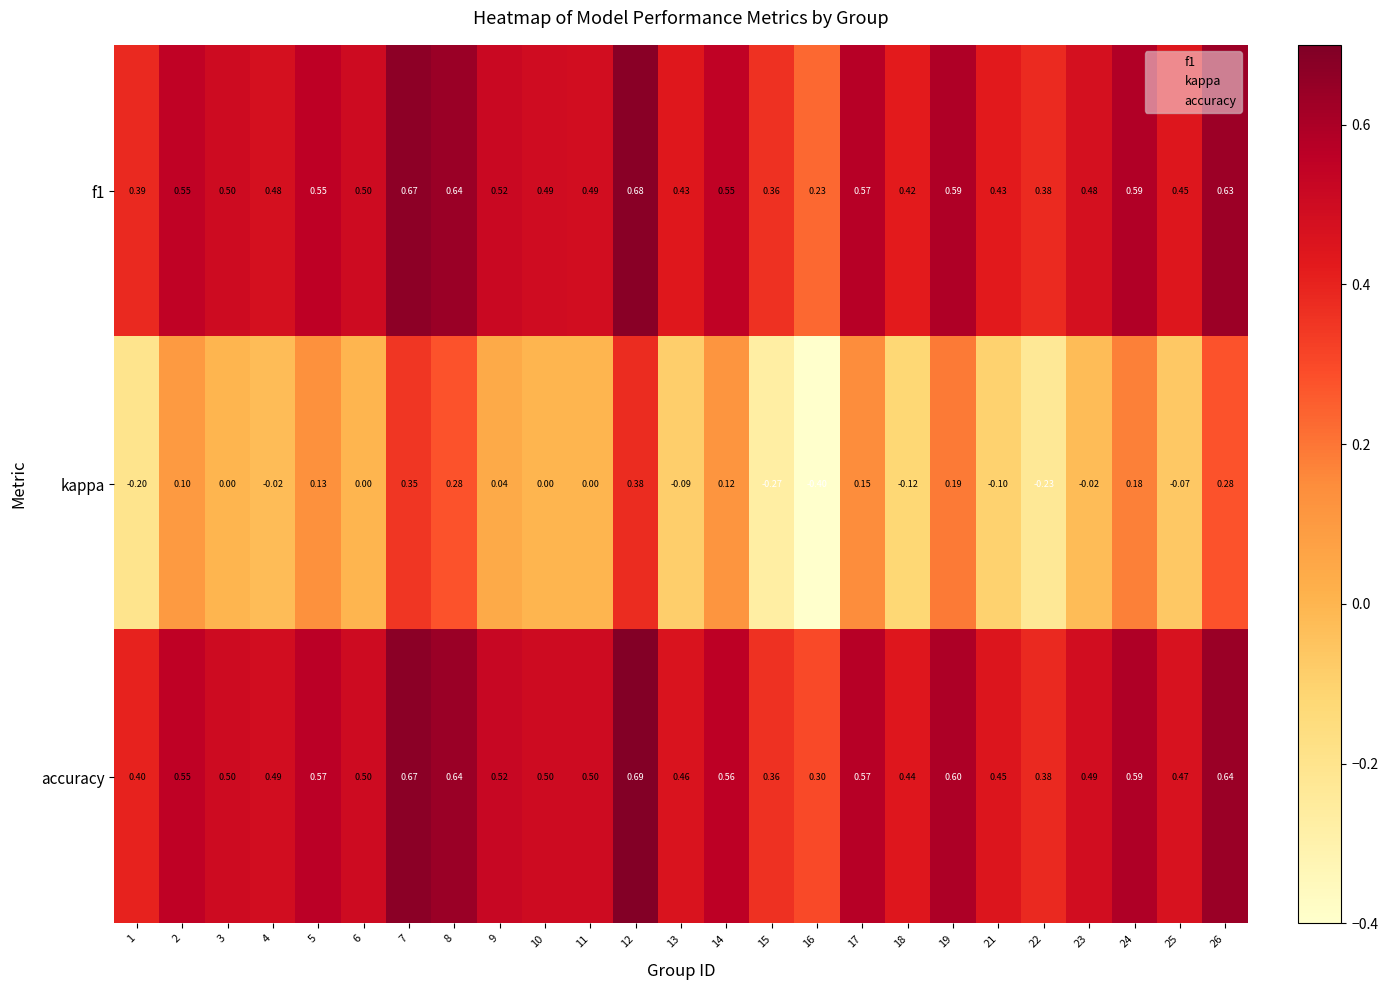

Which series has the largest range (max minus min)?

kappa